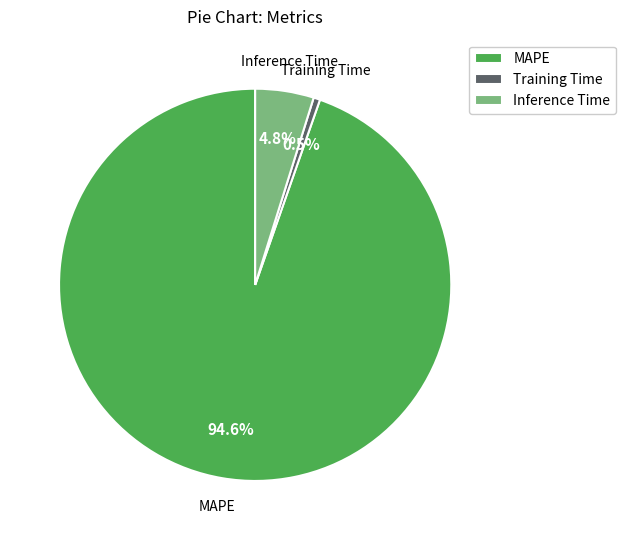

Combined, what portion of the pie is MAPE and Training Time?

95.2%